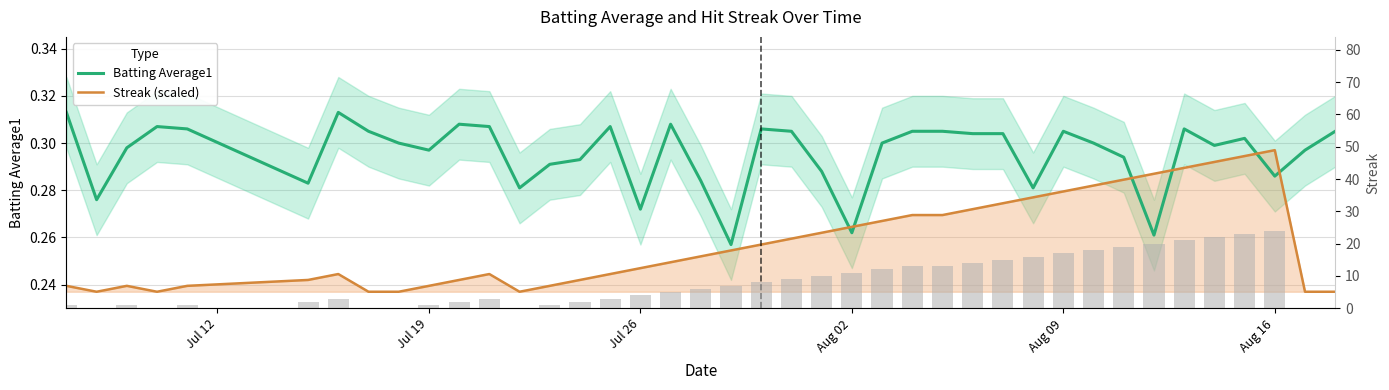

What value does the Streak (scaled) series have at Jul 12?

0.2